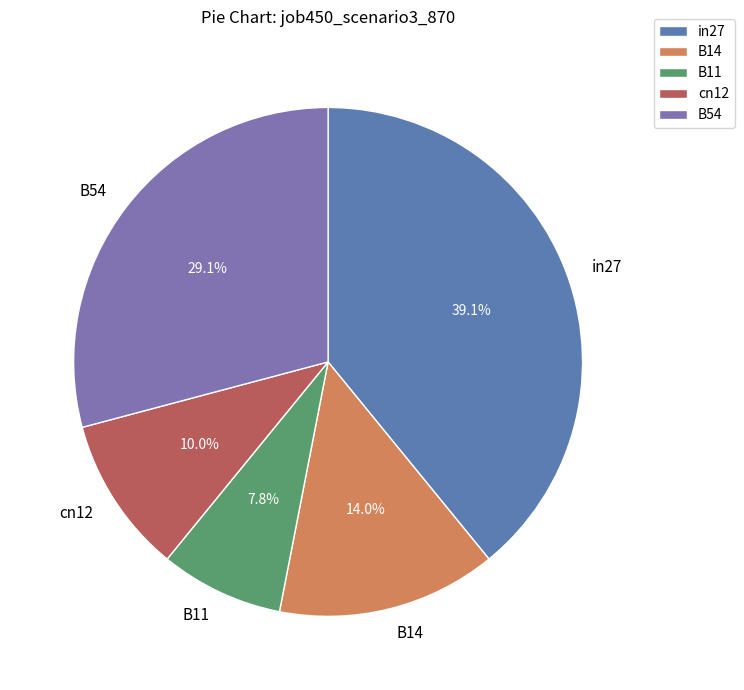

Which slice is the smallest?

B11